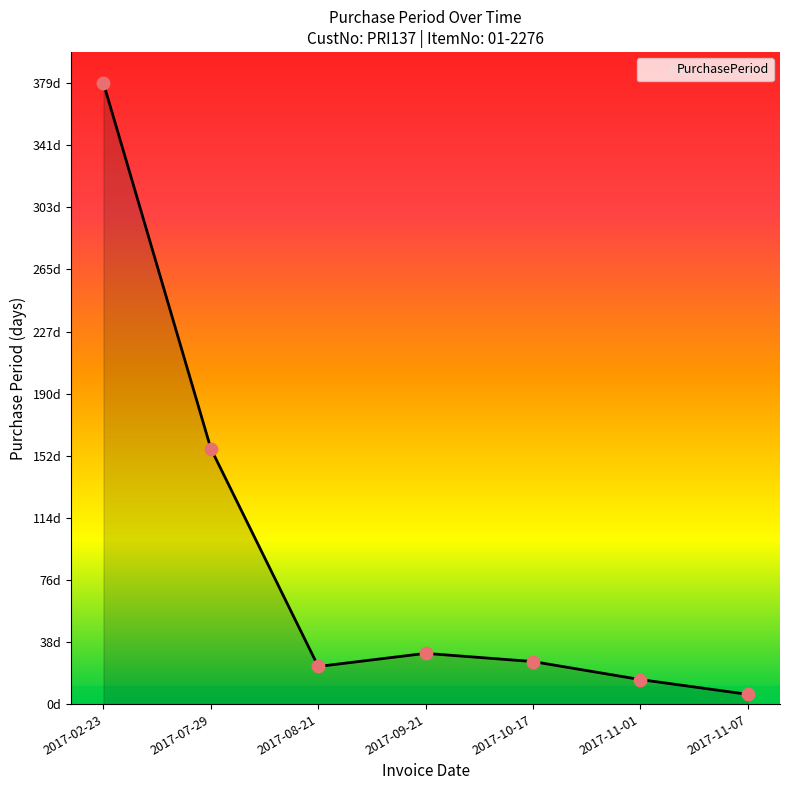

Is this an area chart (filled region under the line)?

Yes